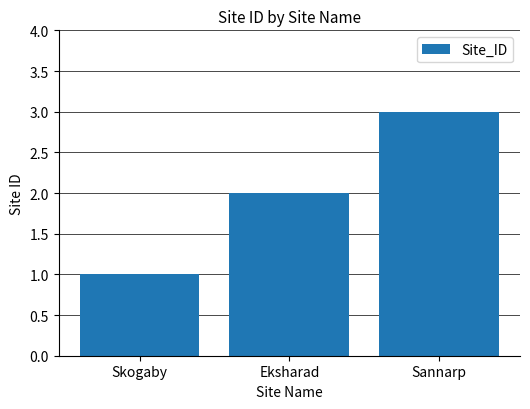

The chart shows a value of 5 at Sannarp. True or false?

False